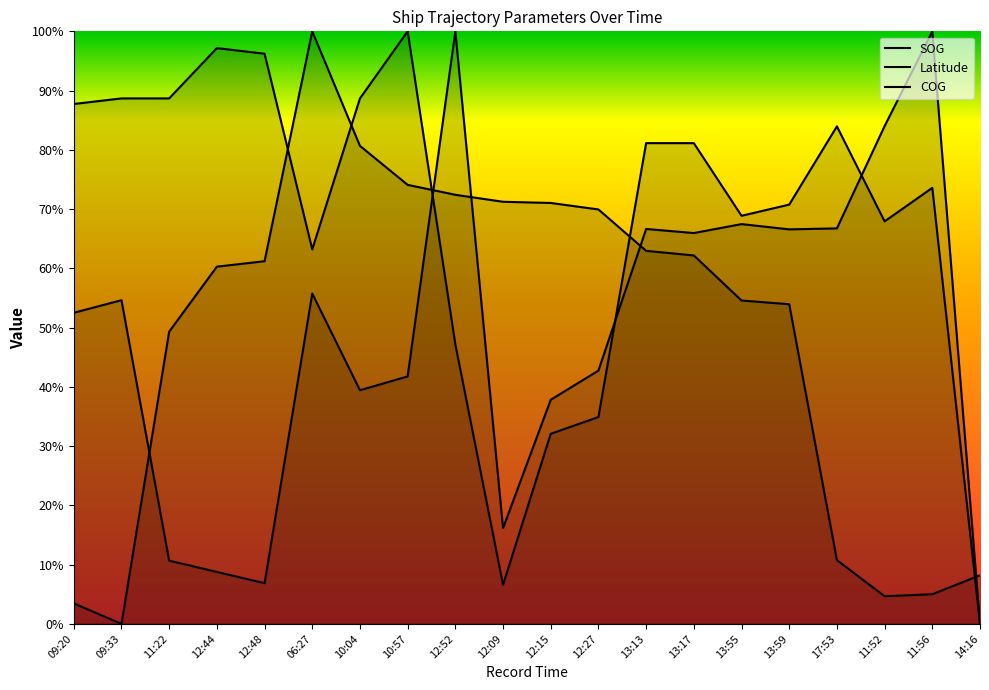

Rank the categories by Latitude value from lowest to highest.

09:33, 09:20, 11:52, 11:56, 14:16, 17:53, 11:22, 13:59, 13:55, 12:44, 12:48, 13:17, 13:13, 12:27, 12:15, 12:09, 12:52, 10:57, 10:04, 06:27